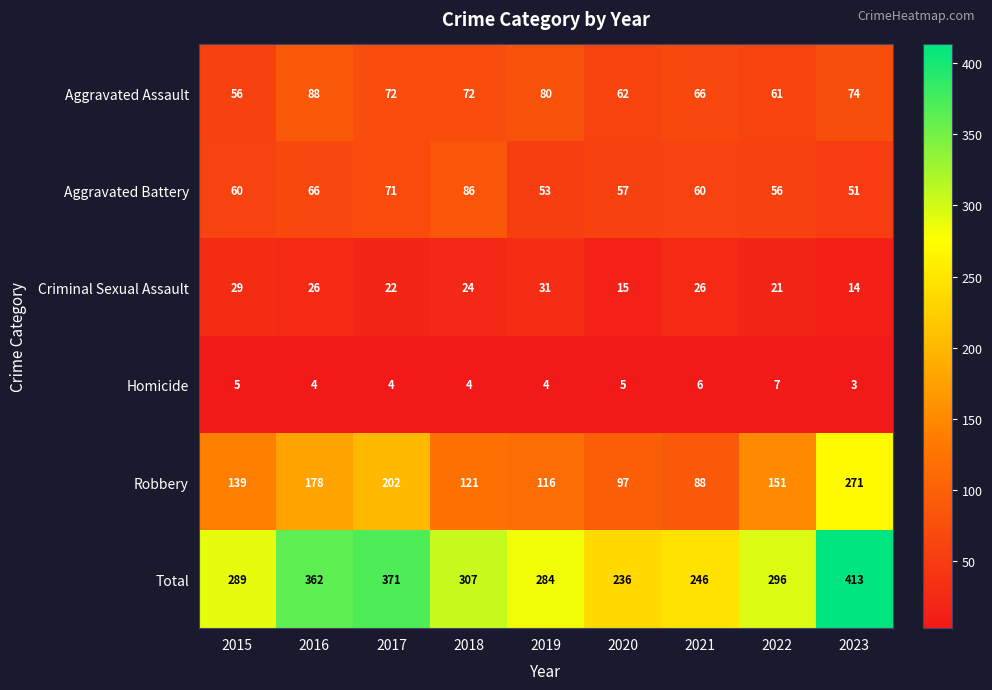

What is the difference between the highest and lowest values at 2023?

410